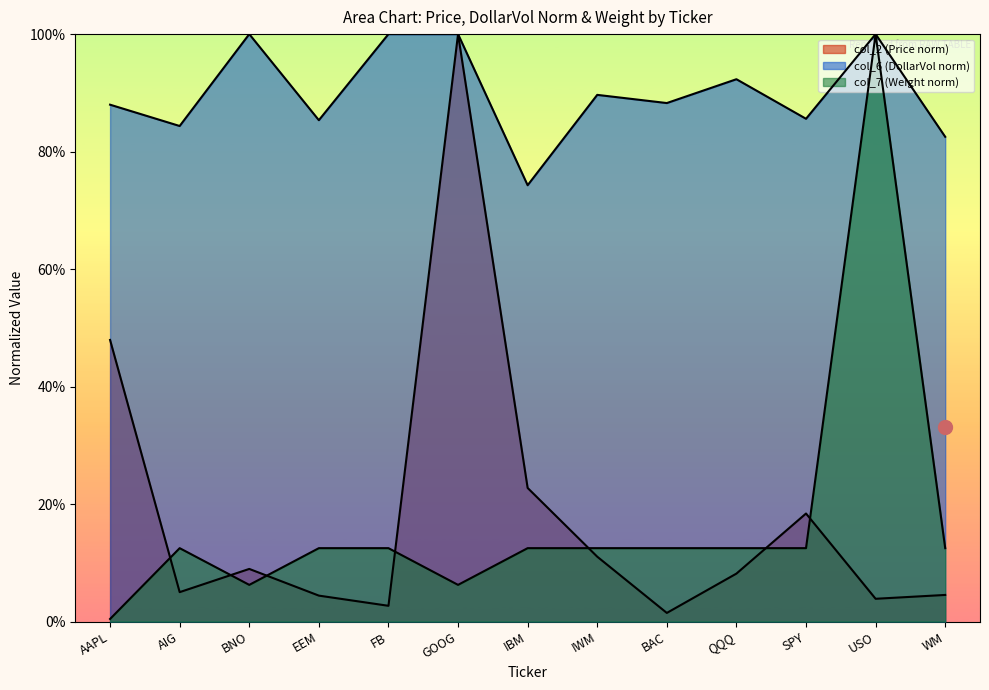

What position from the right is USO?

2